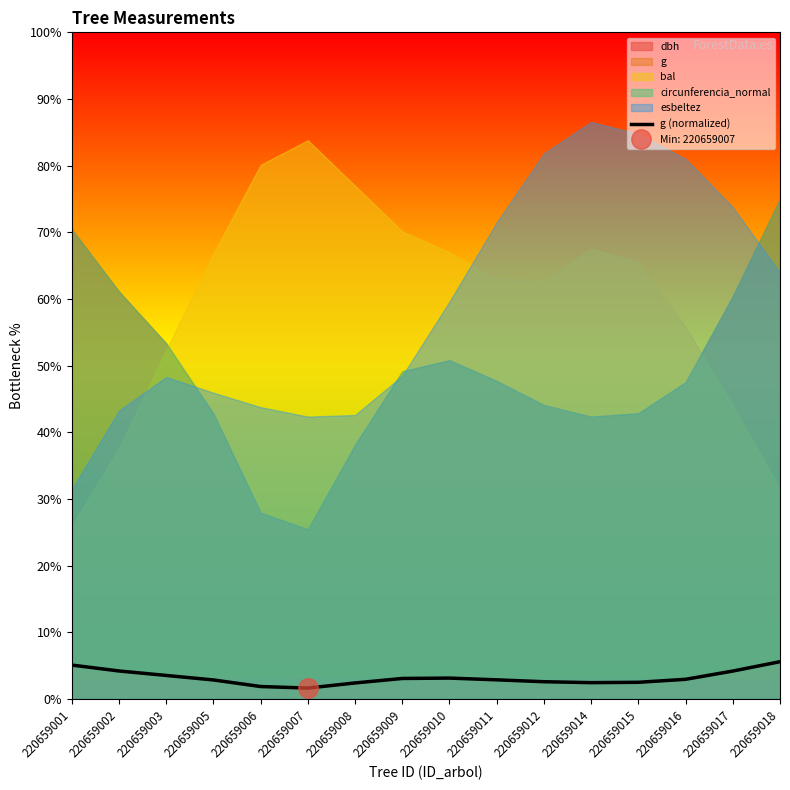

Rank the categories by value from highest to lowest.

220659018, 220659001, 220659002, 220659017, 220659003, 220659010, 220659009, 220659016, 220659011, 220659005, 220659012, 220659015, 220659014, 220659008, 220659006, 220659007